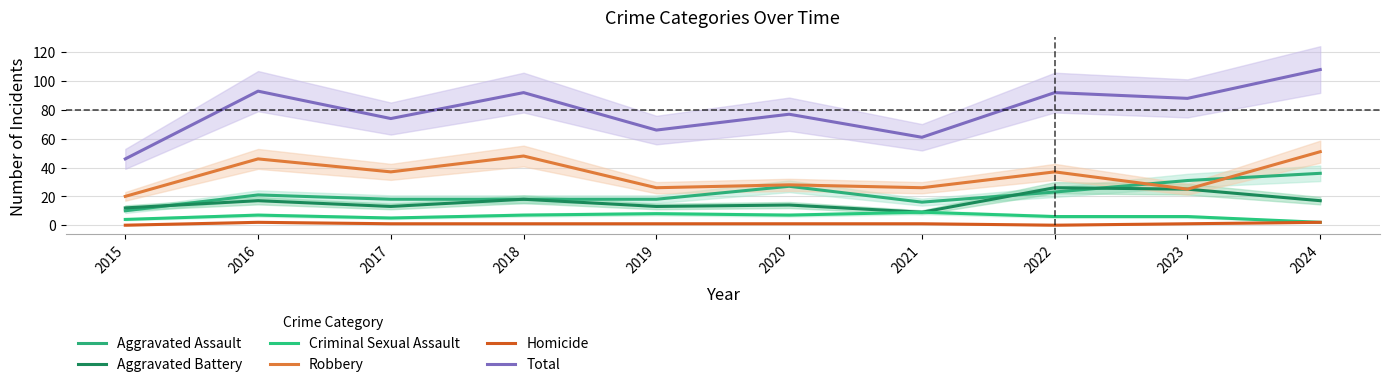

List the labels in order of Homicide value, smallest first.

2015, 2022, 2017, 2018, 2019, 2020, 2021, 2023, 2016, 2024